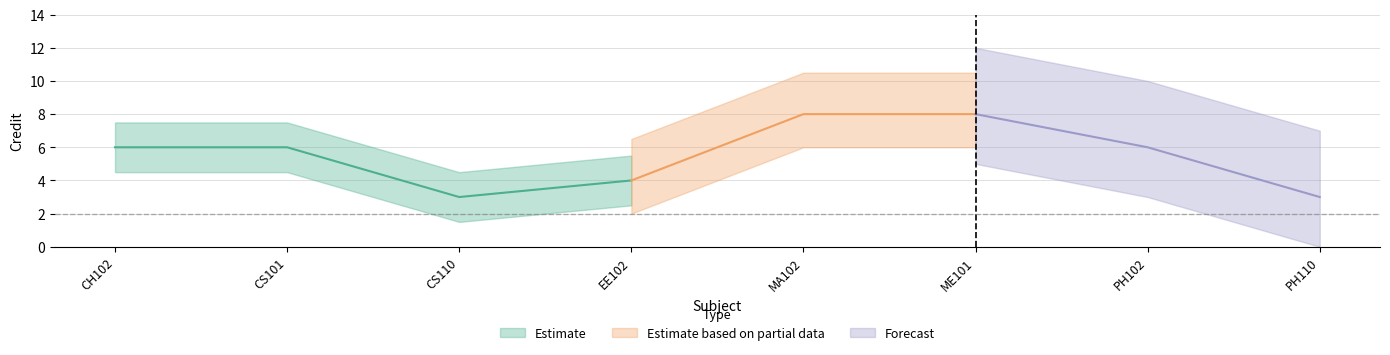

What is the ratio of the value at PH110 to the value at EE102?

0.8